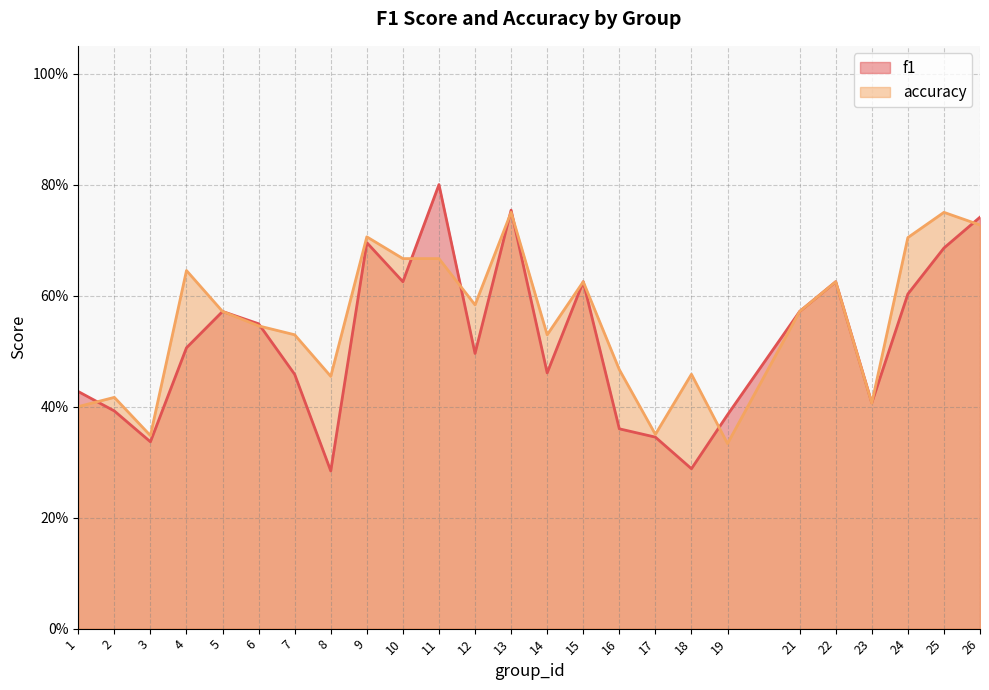

List the labels in order of f1 value, smallest first.

8, 18, 3, 17, 16, 19, 2, 23, 1, 7, 14, 12, 4, 6, 5, 21, 24, 10, 15, 22, 25, 9, 26, 13, 11